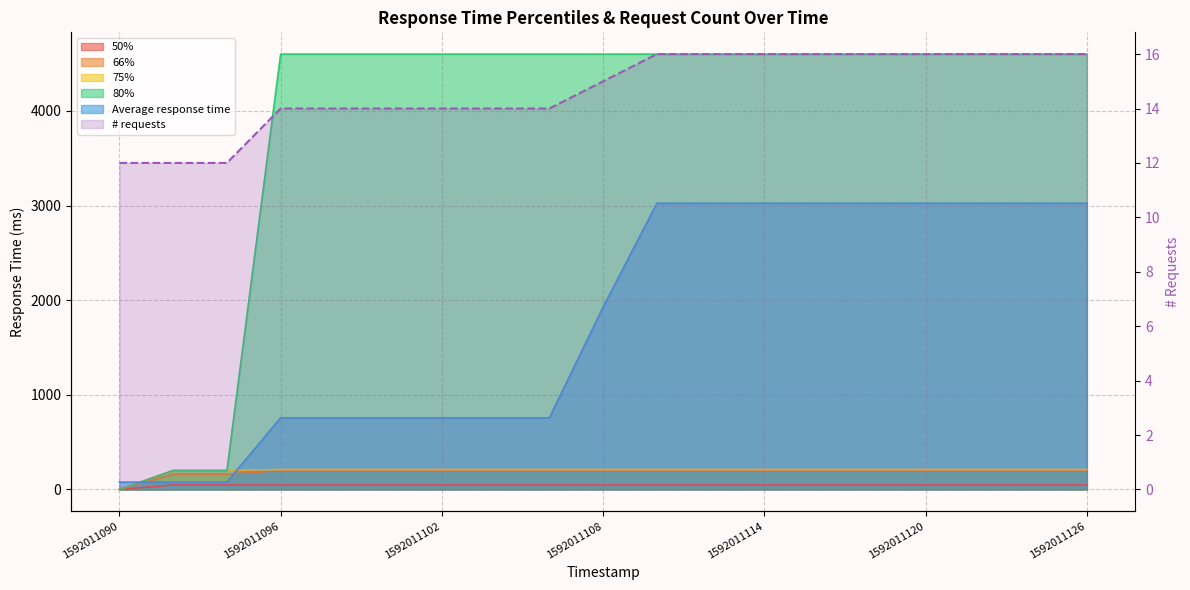

Reading left to right, extract all data points from this chart.

12	12	12	14	14	14	14	14	14	15	16	16	16	16	16	16	16	16	16